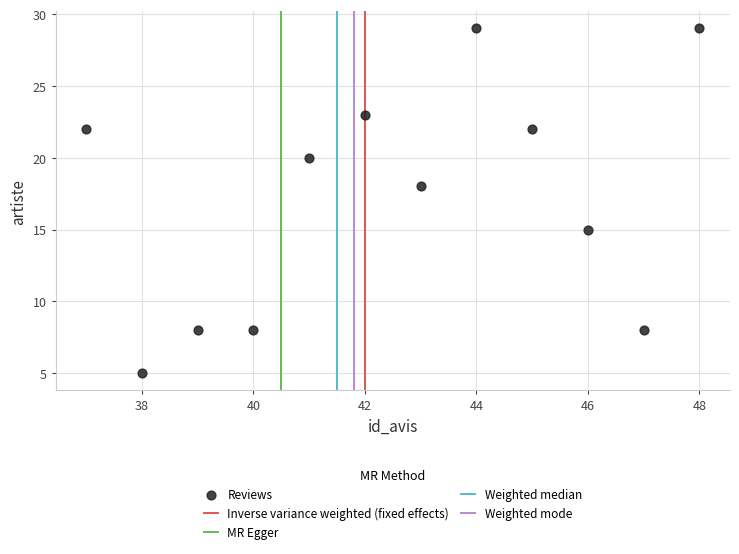

What is the range of X values (max minus min)?

11